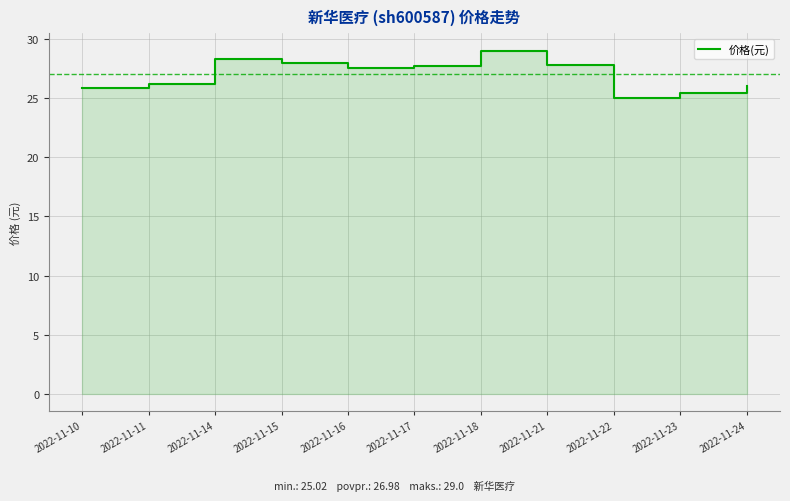

What is the sum of the values at 2022-11-24 and 2022-11-18?

55.0